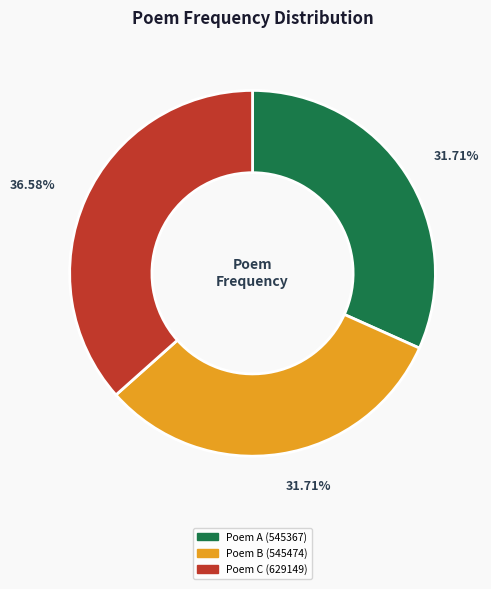

How many segments does this pie chart have?

3